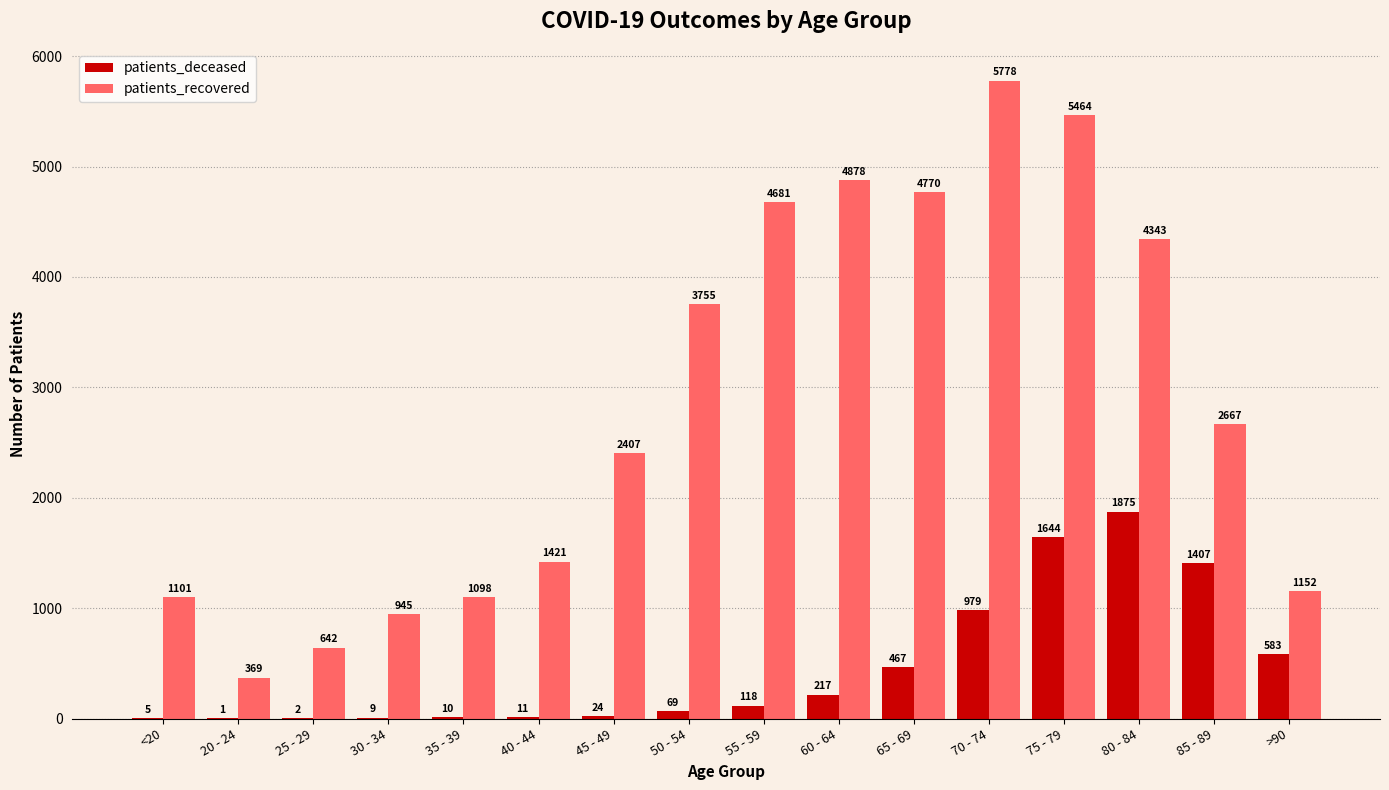

Between 40 - 44 and 65 - 69, which series saw the biggest shift?

patients_recovered